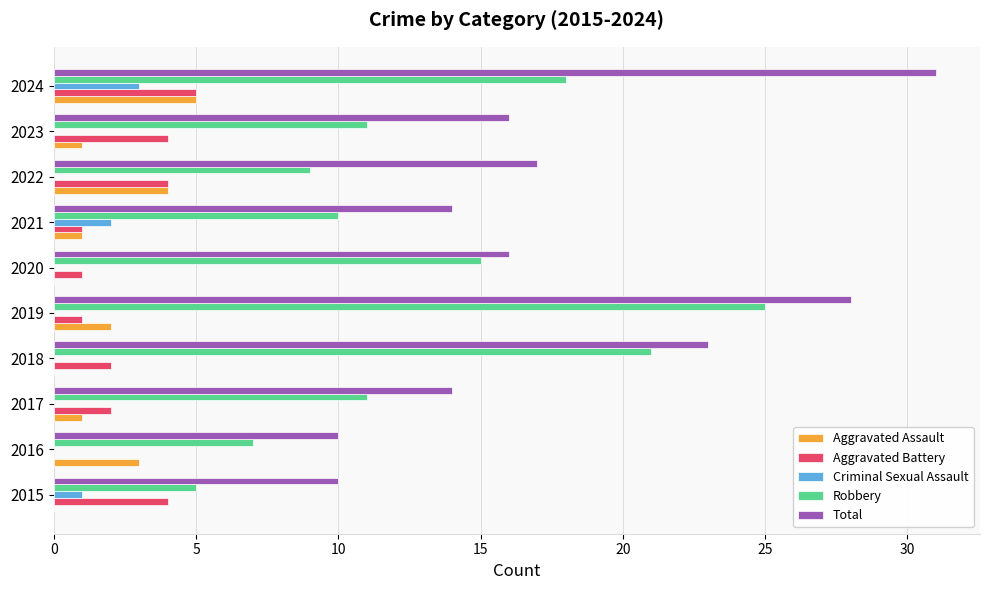

Is it true that Total equals 28 at 2019?

True